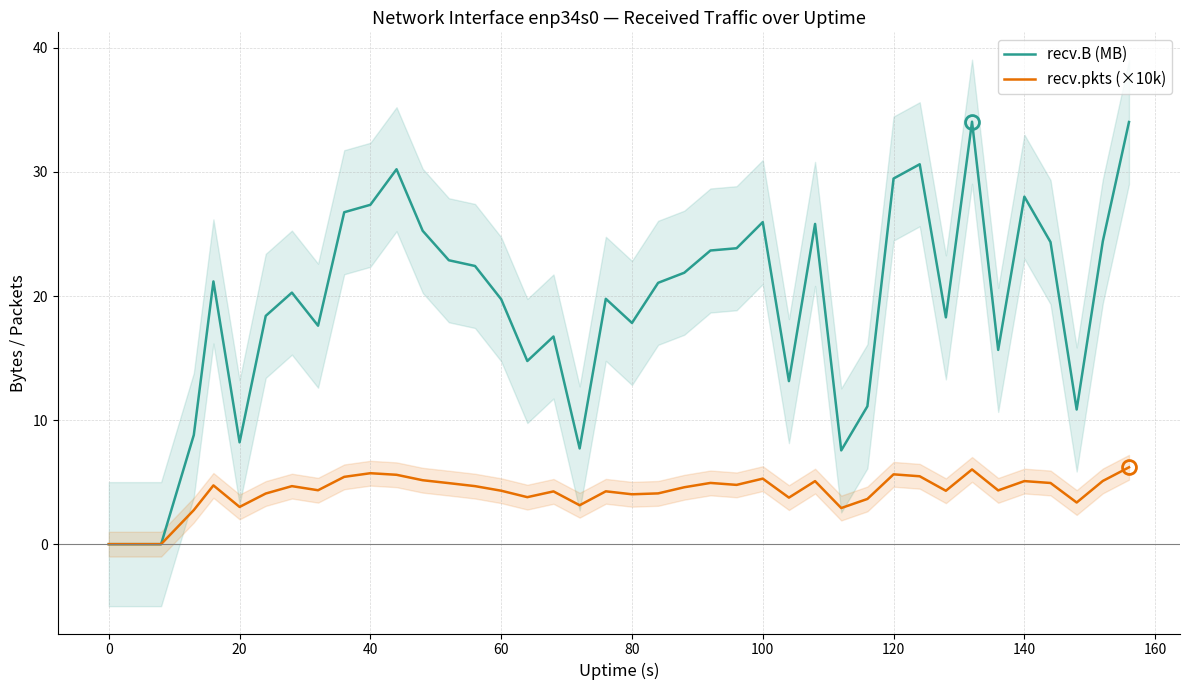

True or false: recv.B (MB) and recv.pkts (×10k) intersect in this chart.

False